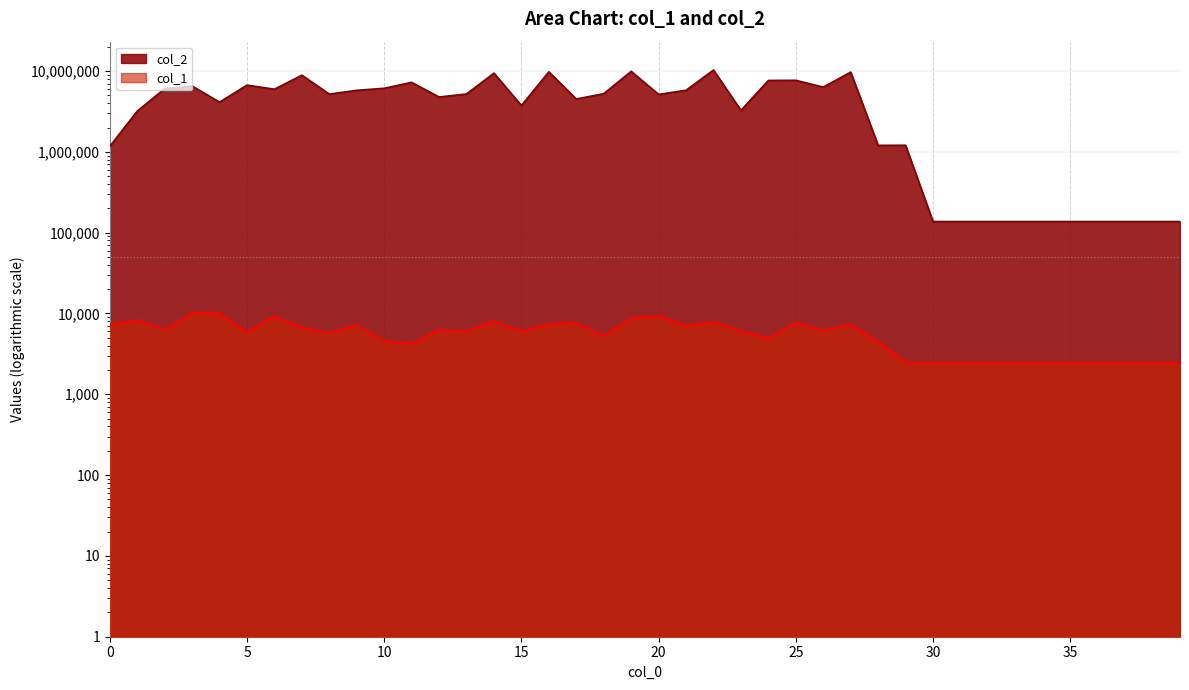

How many series are shown in this chart?

2